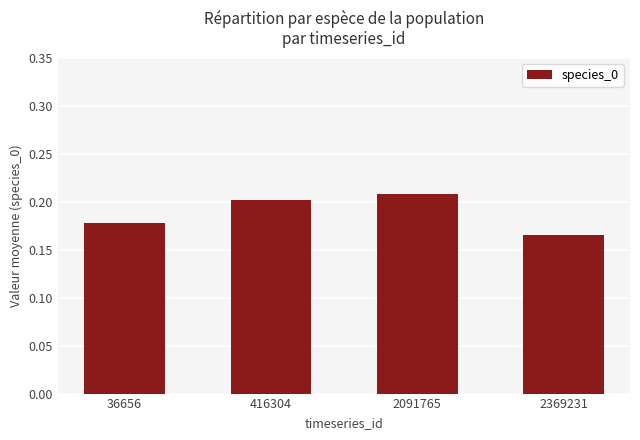

Are the bars horizontal?

No